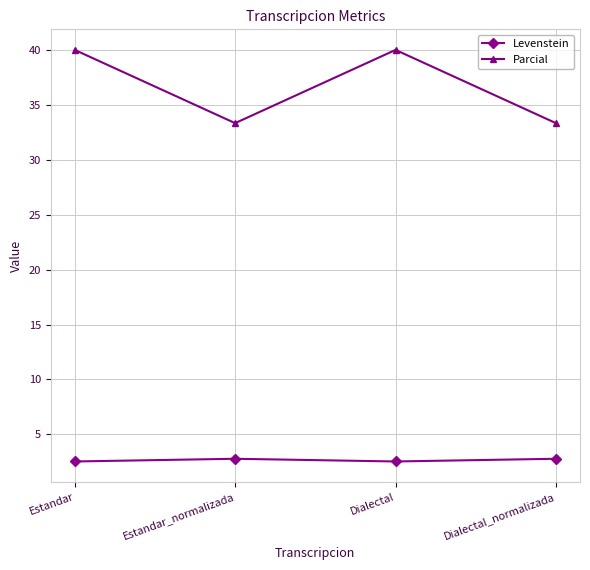

At which category does Parcial reach its first local peak?

Dialectal